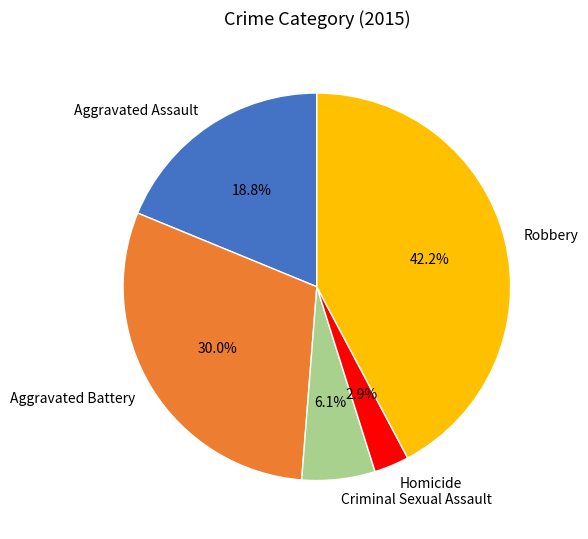

To the nearest percent, what portion does Homicide represent?

3%